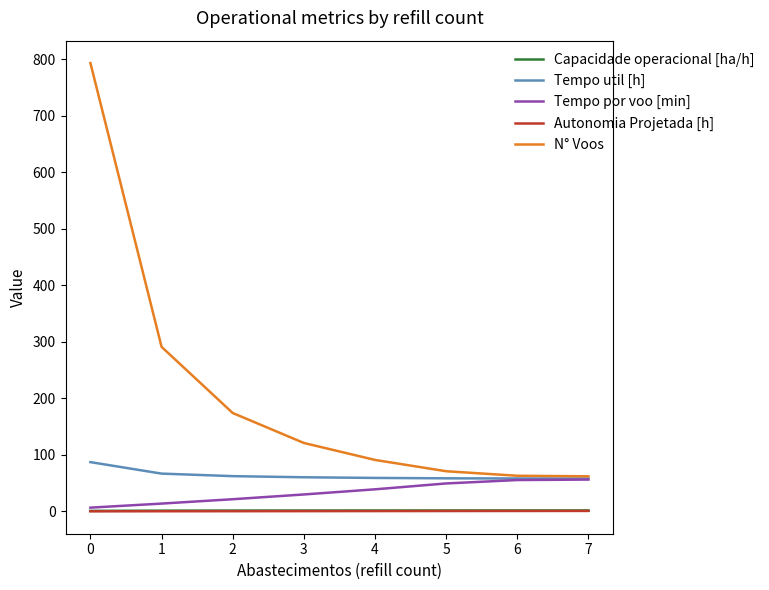

Does the chart display data point markers on the line(s)?

No